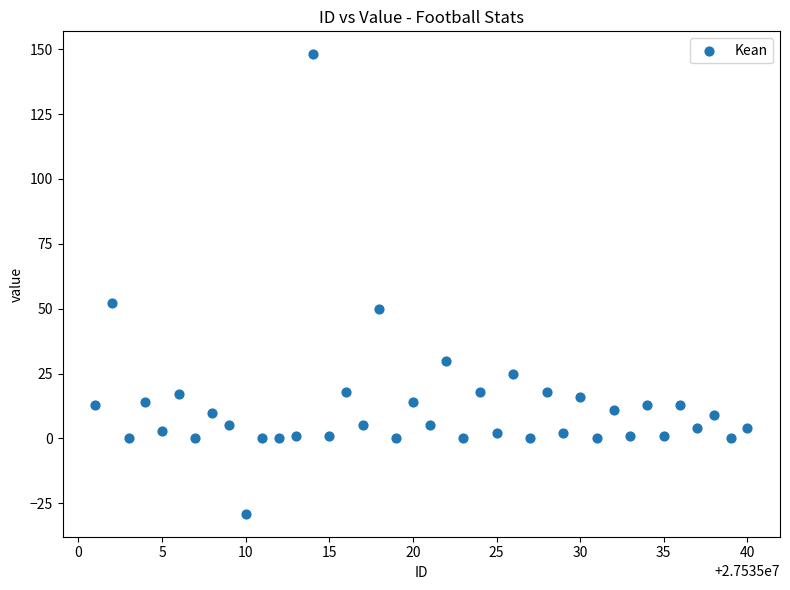

What is the range of X values (max minus min)?

39